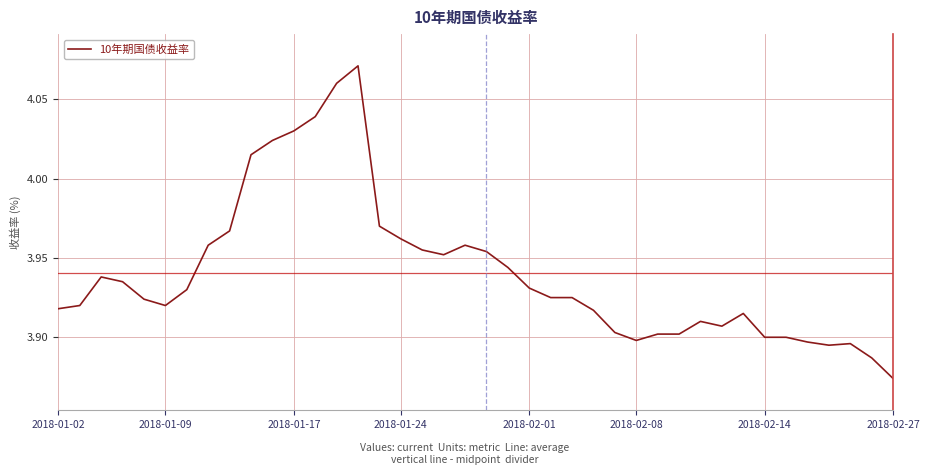

Where is the data nearest to the value 3?

2018-02-27